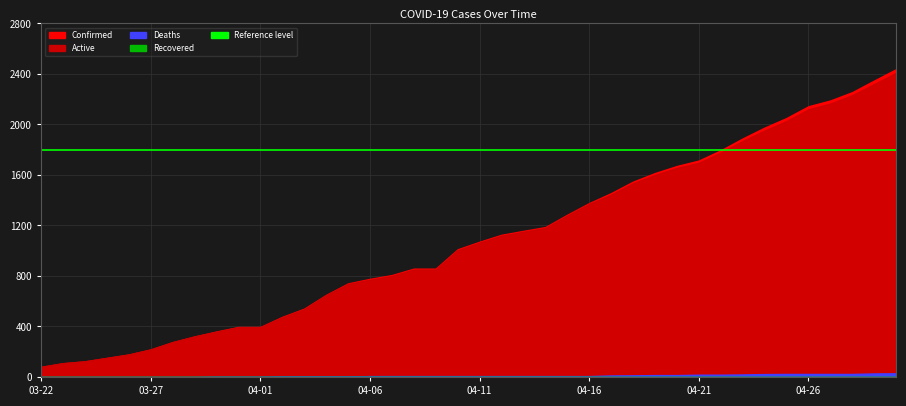

True or false: Recovered and Active cross at least once.

False